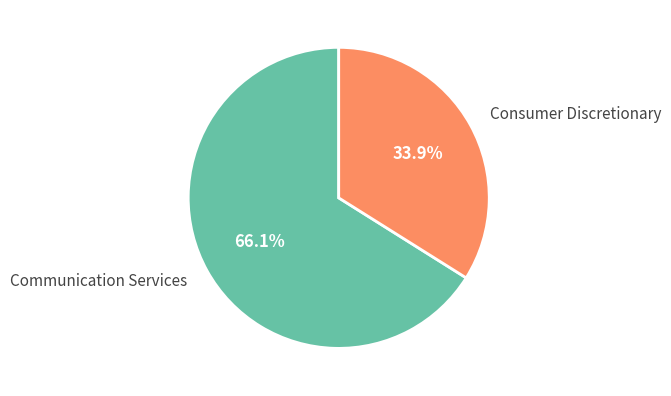

Combined, do Consumer Discretionary and Communication Services account for over 50%?

Yes